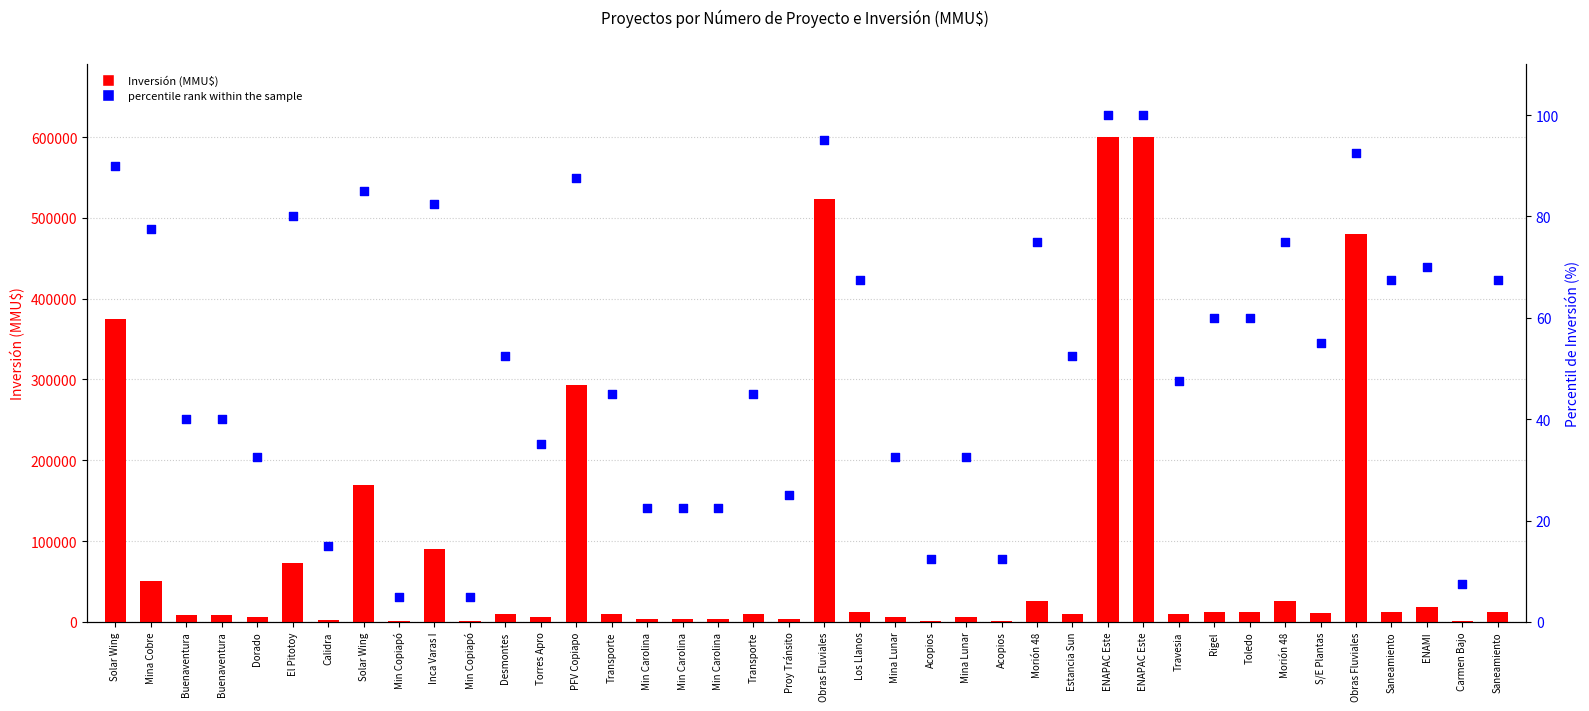

Which series has the widest spread of Y values?

Inversión (MMU$)